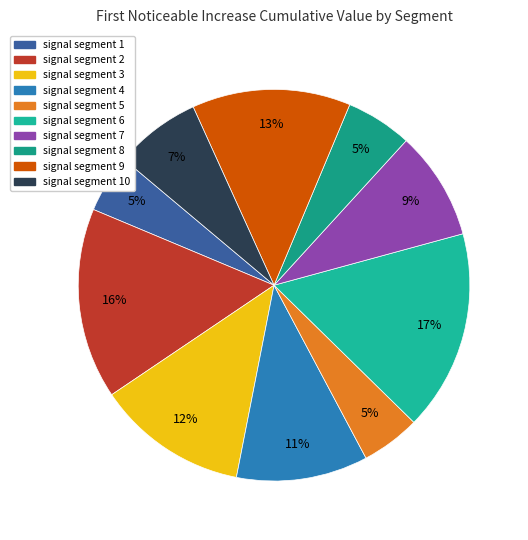

Is there any slice that represents more than half of the pie?

No